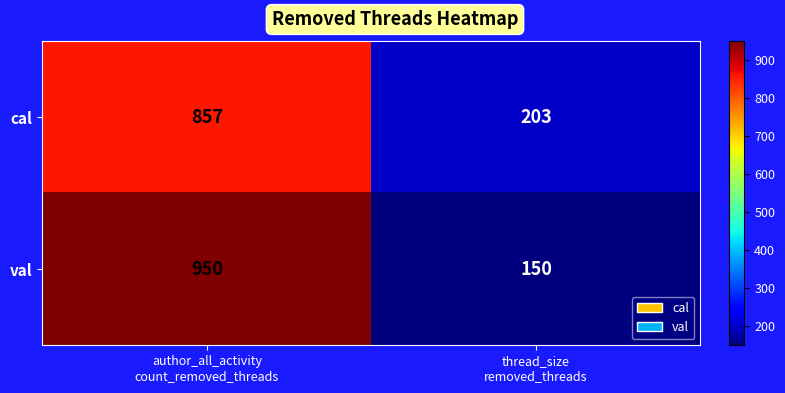

Reading left to right, extract all data points from this chart.

cal: 857	203
val: 950	150